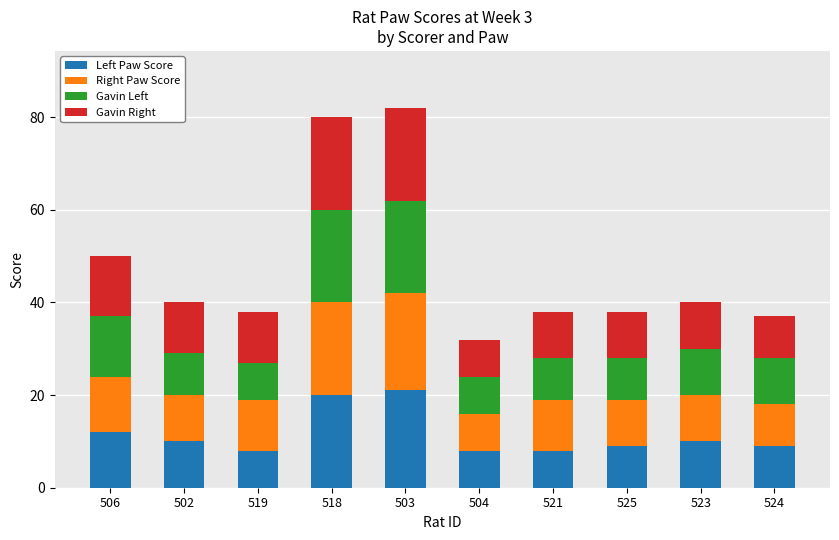

Is it true that Left Paw Score equals 6 at 525?

False